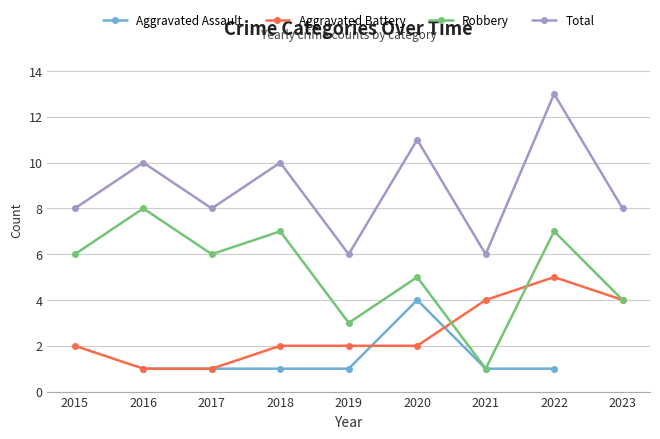

What is the difference between the Aggravated Battery values at 2016 and 2020?

1